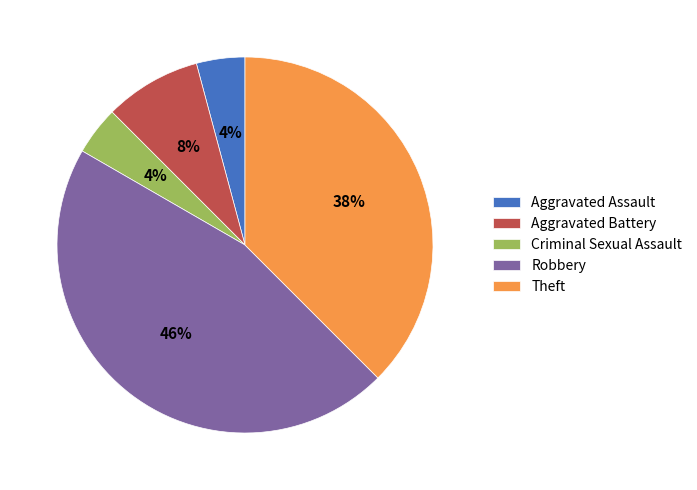

Does any single category account for the majority?

No